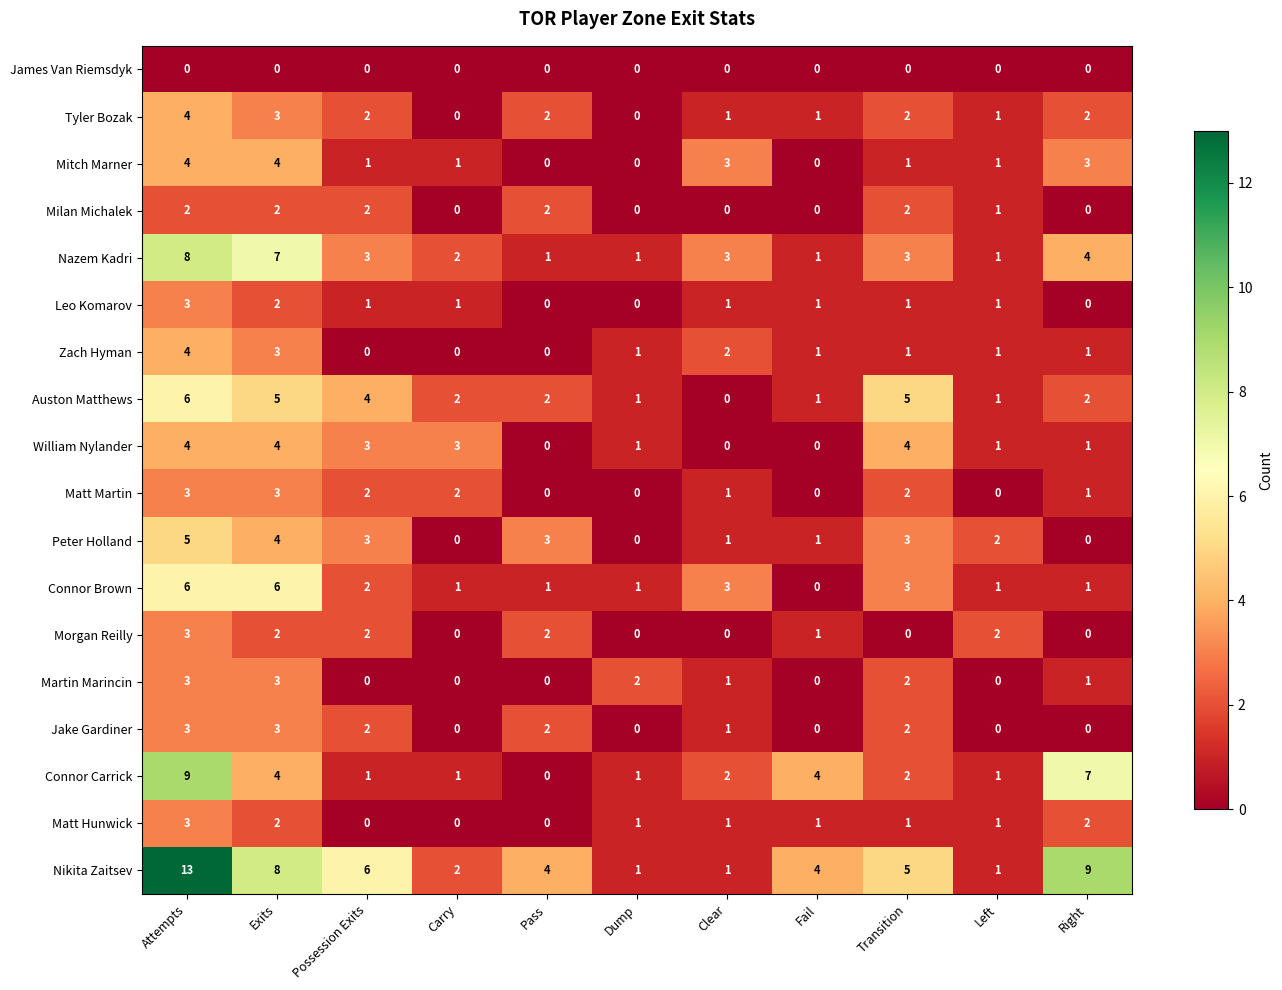

True or false: Connor Brown has a value of 1 at Transition.

False